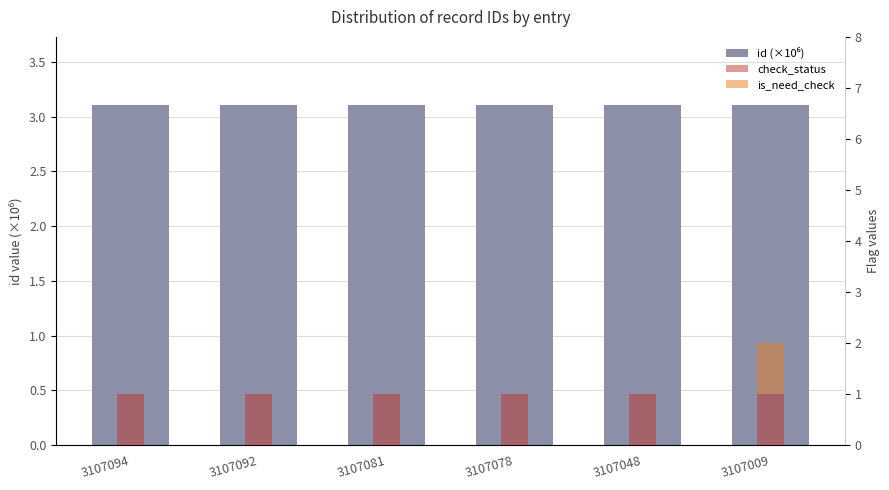

The value of id (×10⁶) at 3107094 is 3.1. True or false?

True